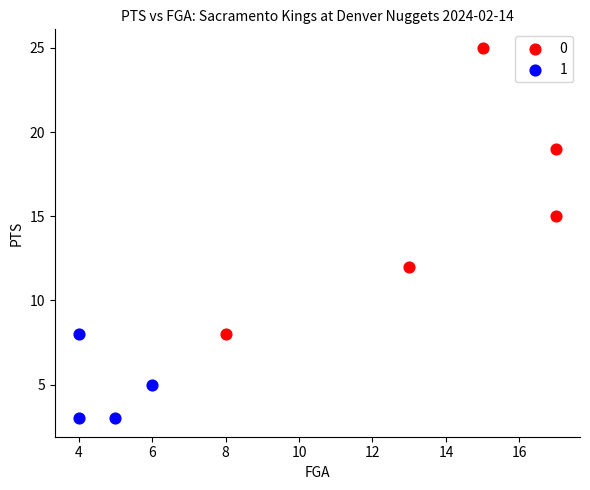

What are all the series names shown in the legend?

0, 1